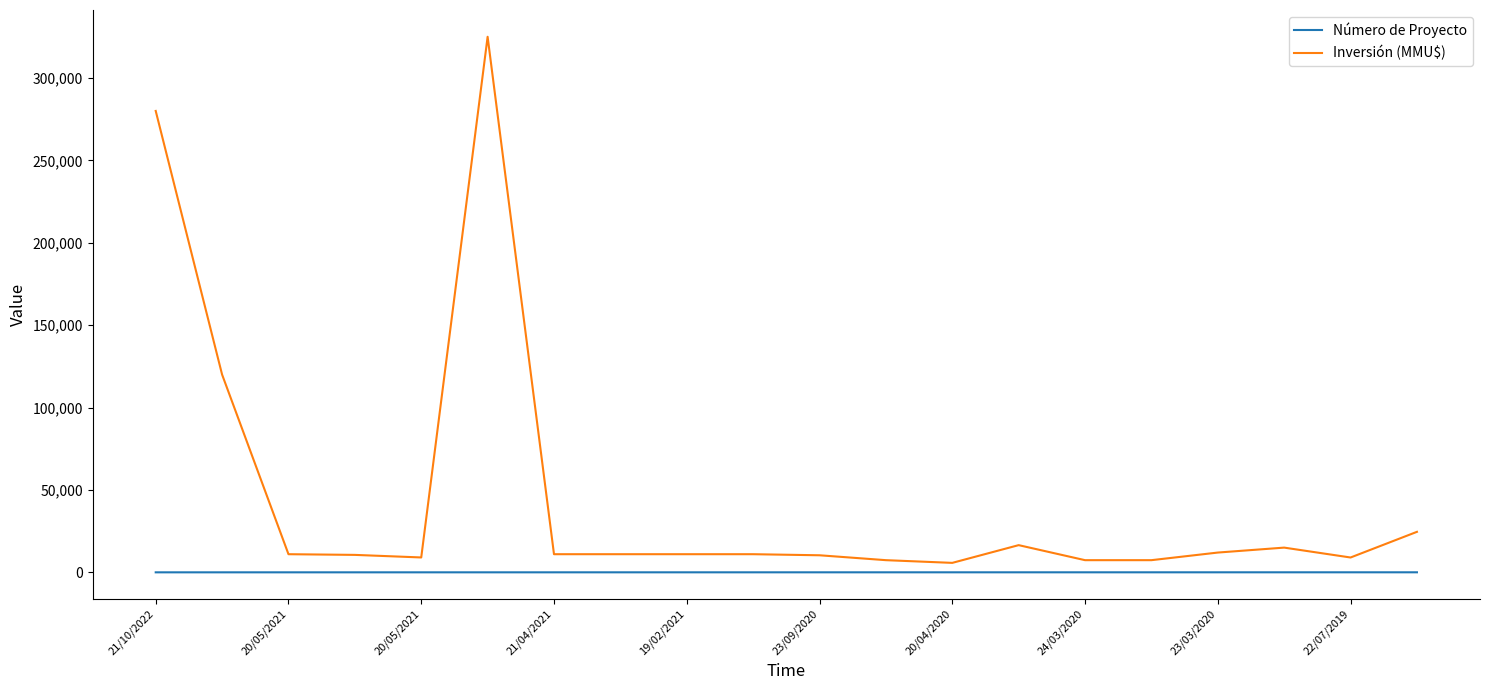

True or false: Número de Proyecto and Inversión (MMU$) cross at least once.

False